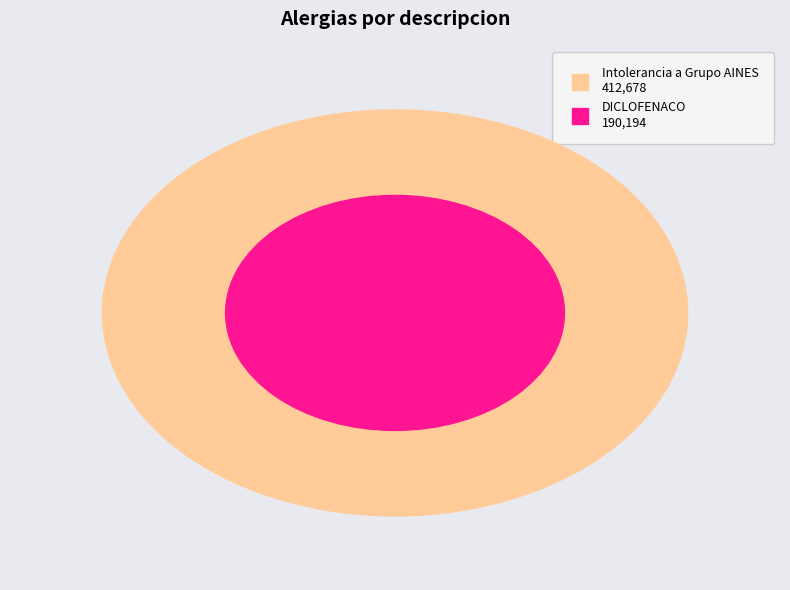

To the nearest percent, what is the average slice percentage?

50%